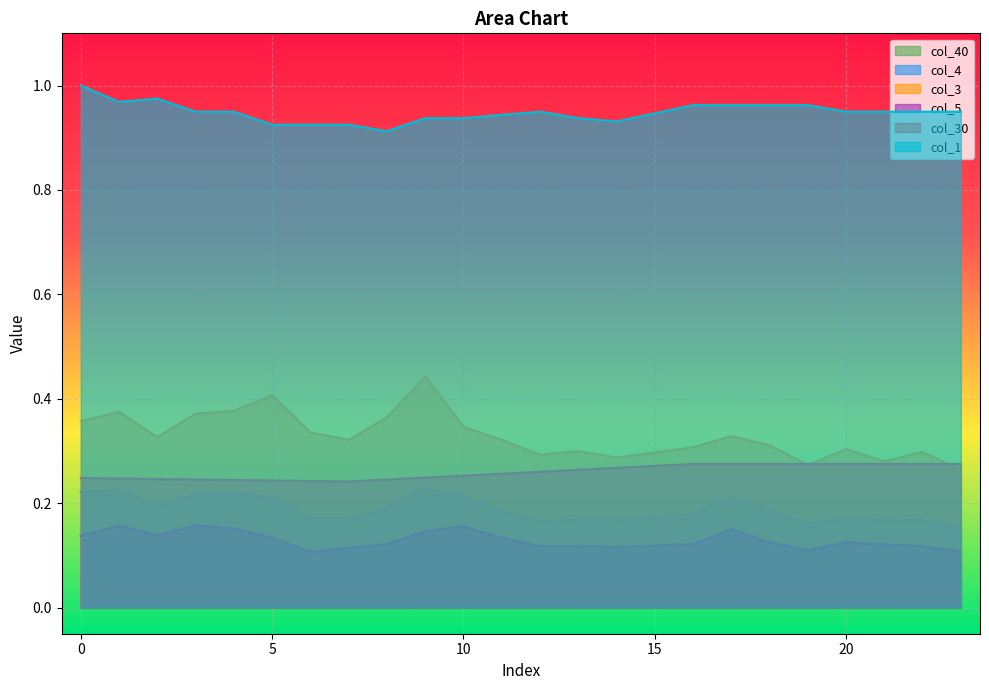

Which series has the largest total across all categories?

col_1